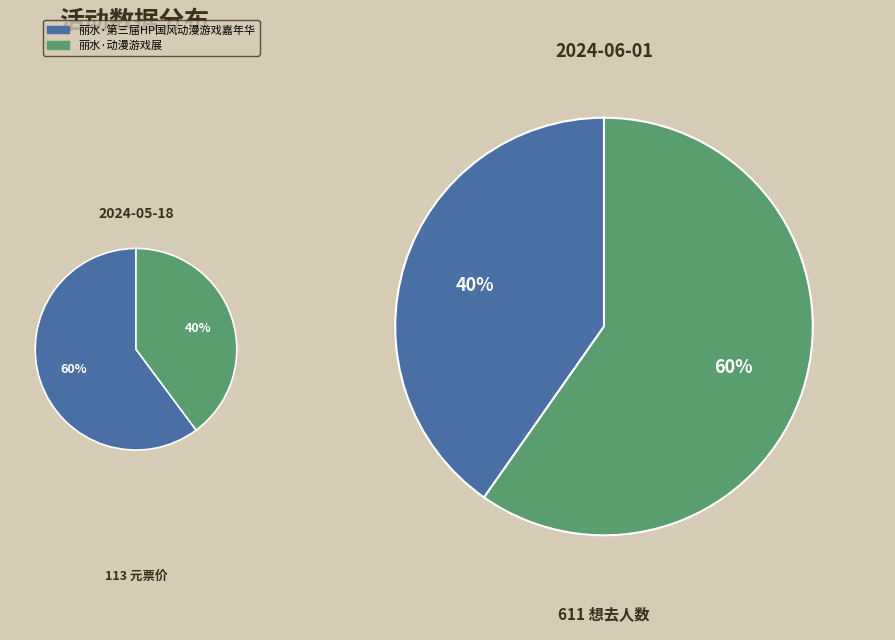

To the nearest percent, what is the average slice percentage?

50%